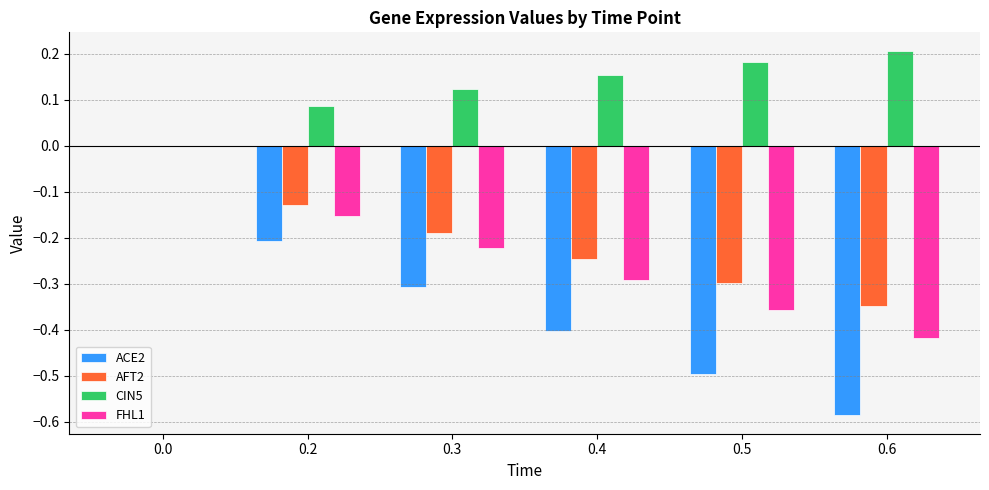

Are the bars horizontal?

No